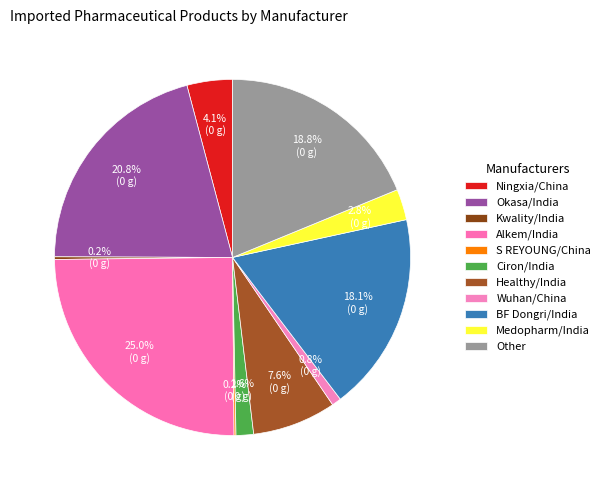

How much of the chart is everything except Medopharm/India?

97.2%